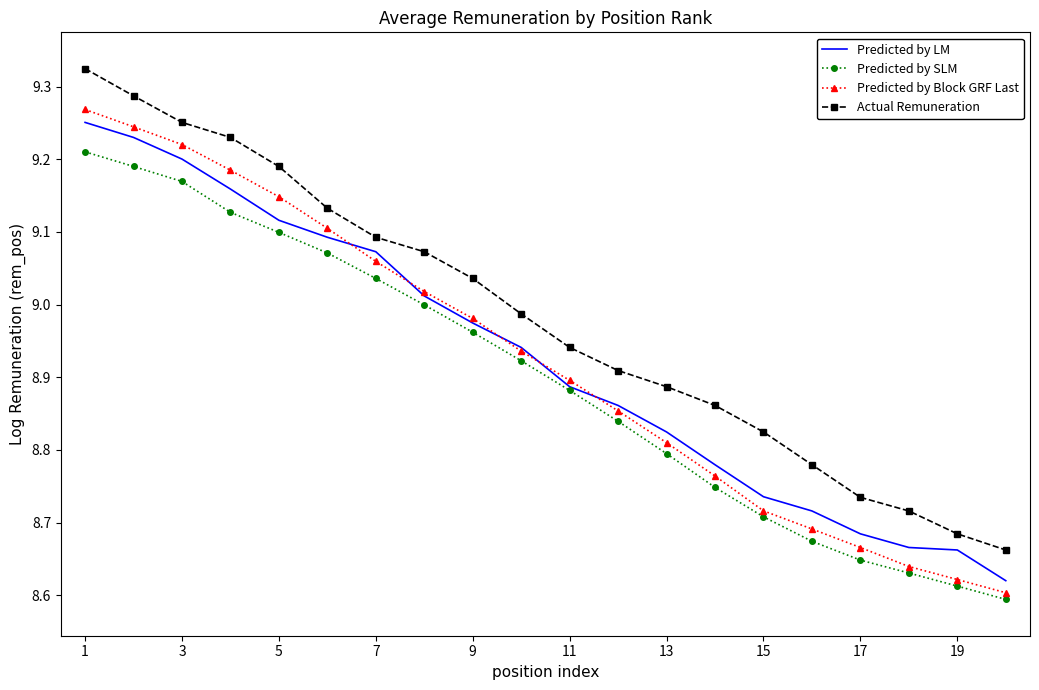

Which series has the largest range (max minus min)?

Predicted by Block GRF Last